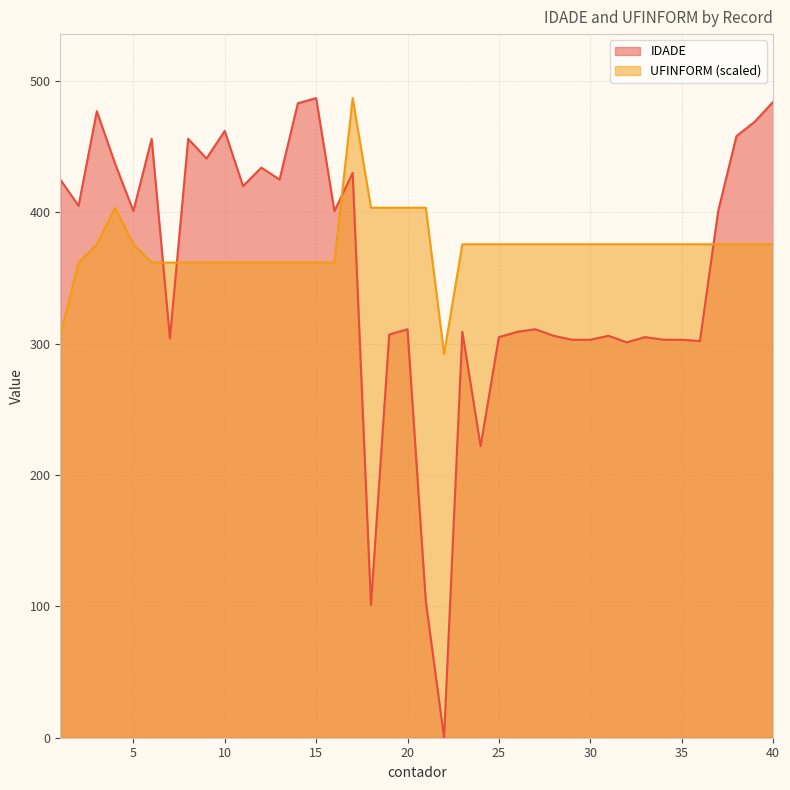

Where do IDADE and UFINFORM first cross each other?

6 and 7